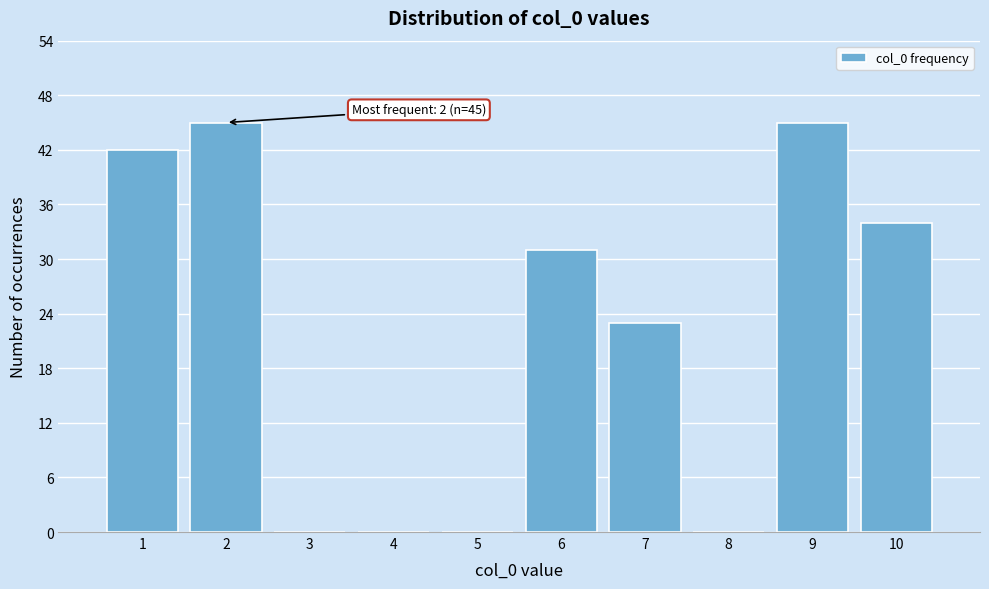

Reading right to left, list all the values displayed in this chart.

10=34	9=45	8=0	7=23	6=31	5=0	4=0	3=0	2=45	1=42